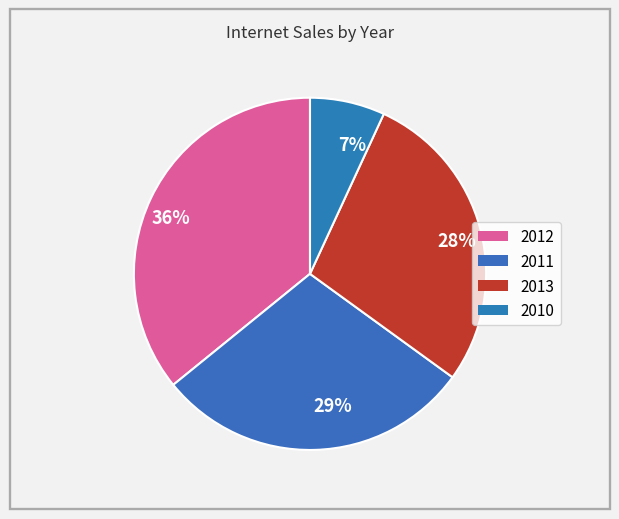

Is 28% the majority of the pie?

No